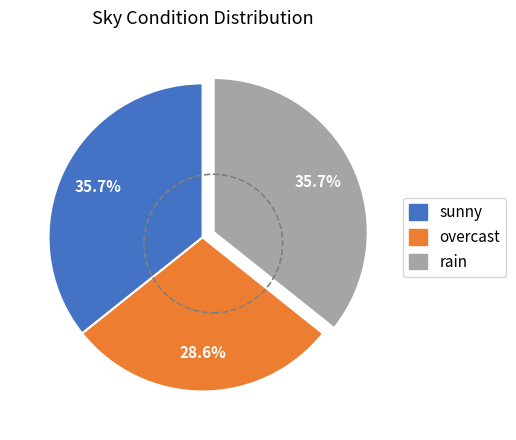

Which category has the smallest portion of the pie?

overcast